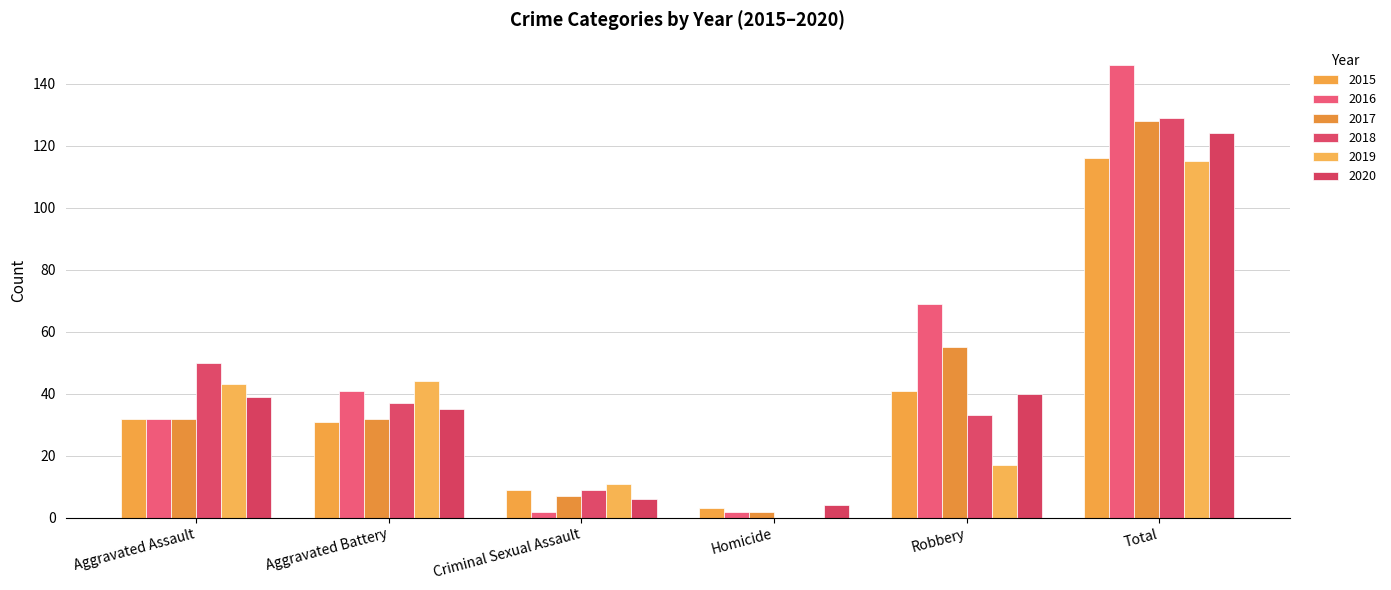

How many categories are shown in the chart?

6